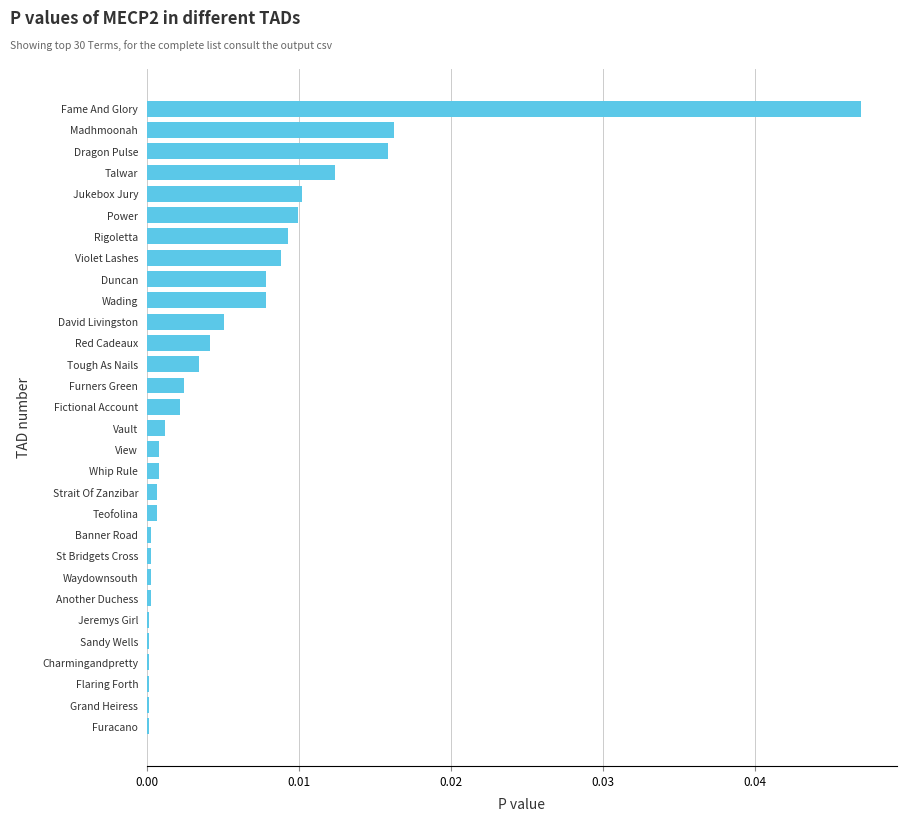

The value at Charmingandpretty is 0.0. True or false?

True